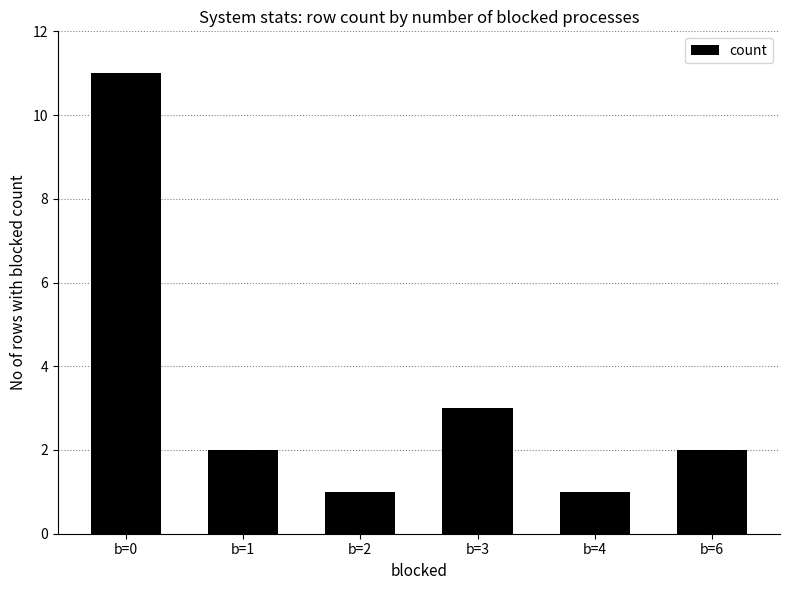

How many values are between 1 and 3?

5